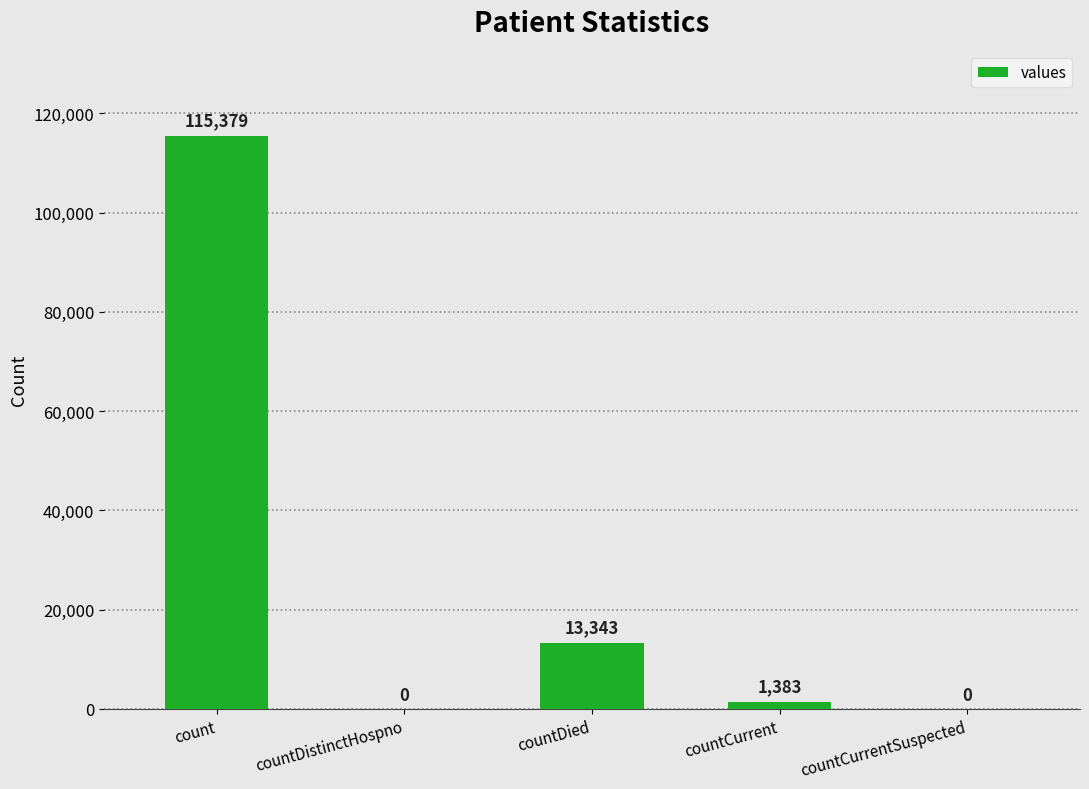

Which has a higher value, countCurrent or count?

count